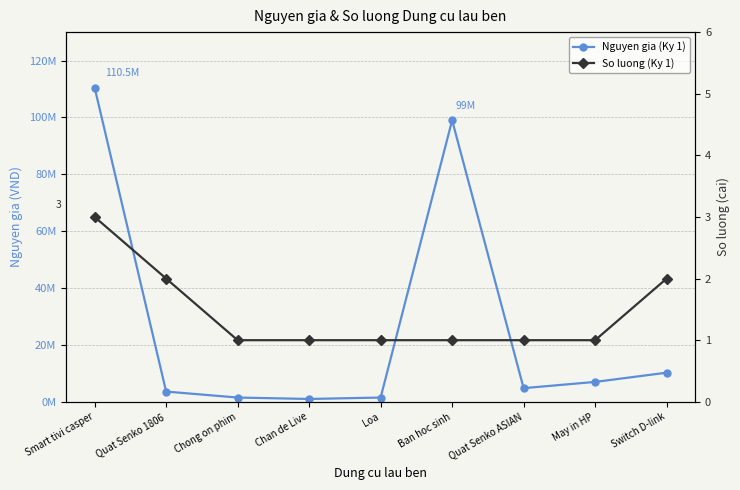

What position from the left is Loa?

5